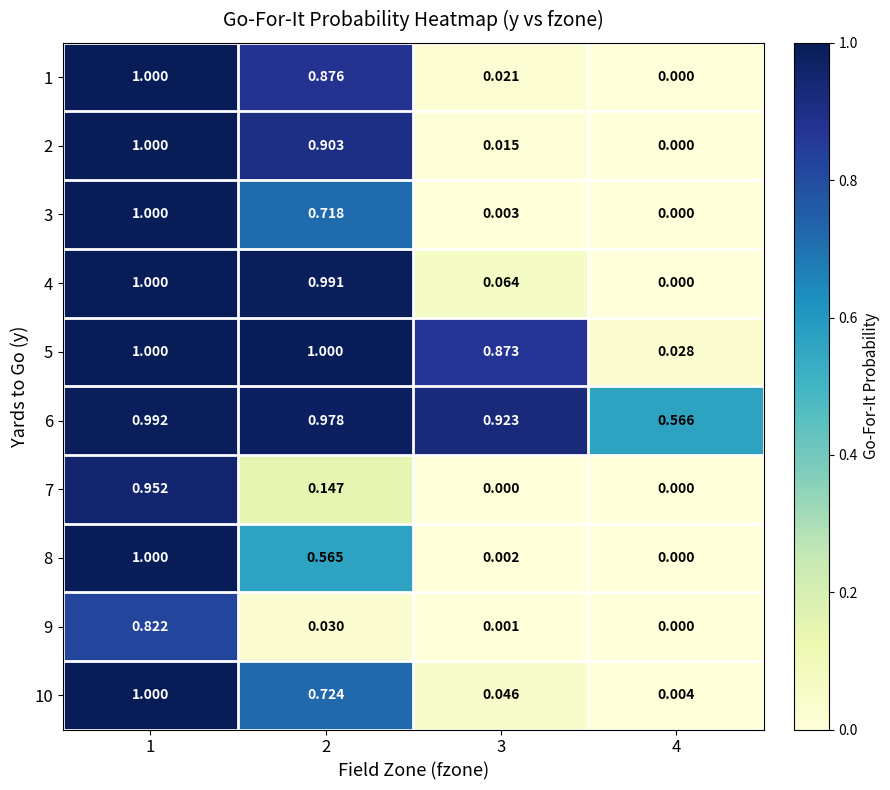

Is the value of 5 at 4 greater than the value of 9 at 4?

Yes